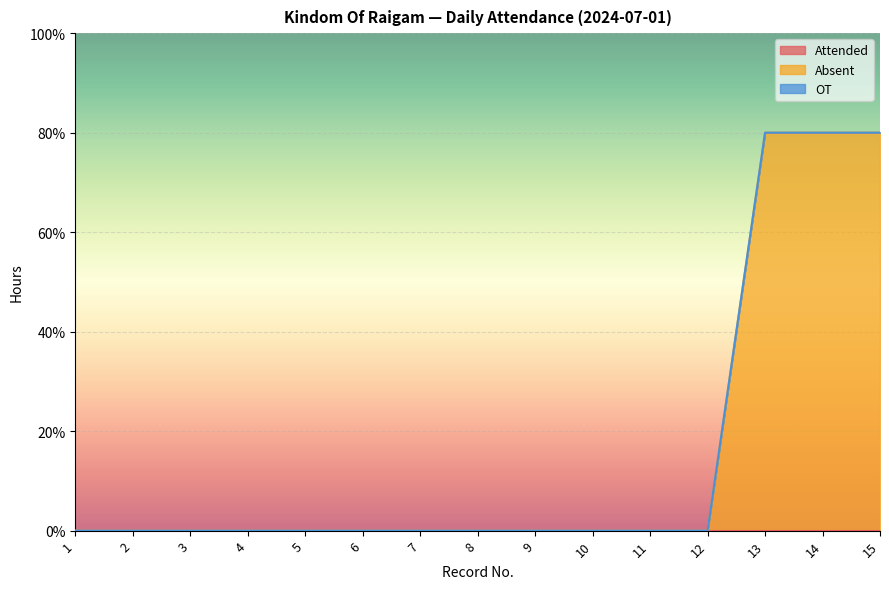

True or false: Absent has a value of -3 at 8.

False